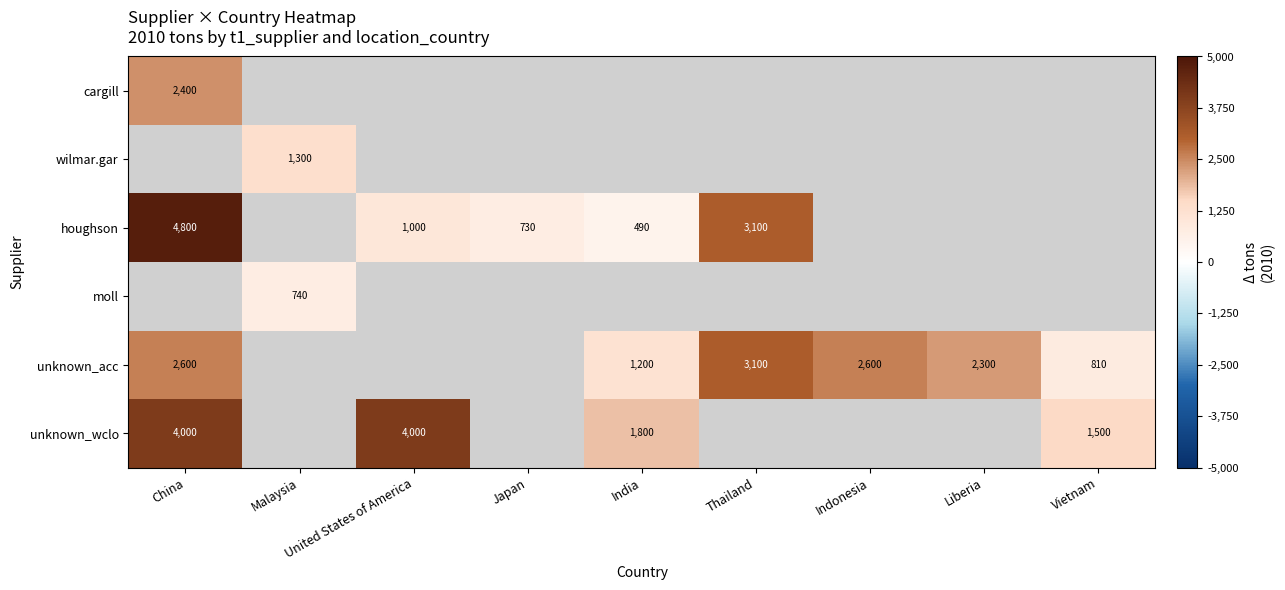

Is it true that houghson equals 6775 at China?

False